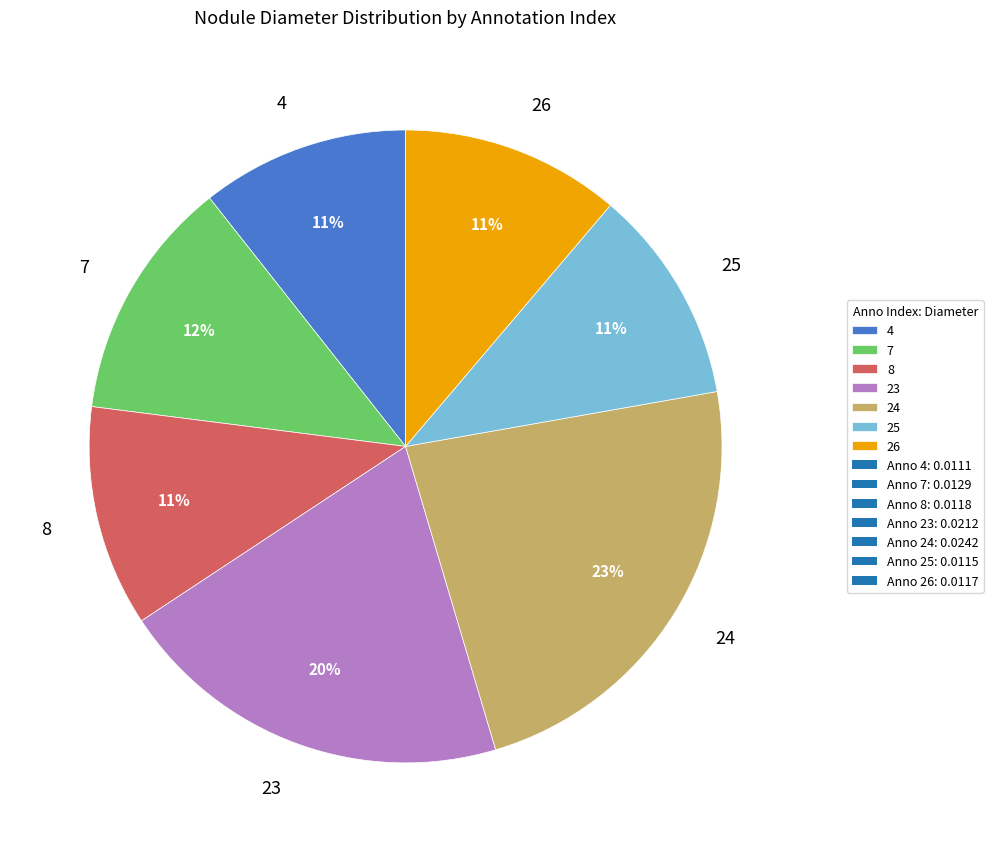

Which slice is the largest?

24